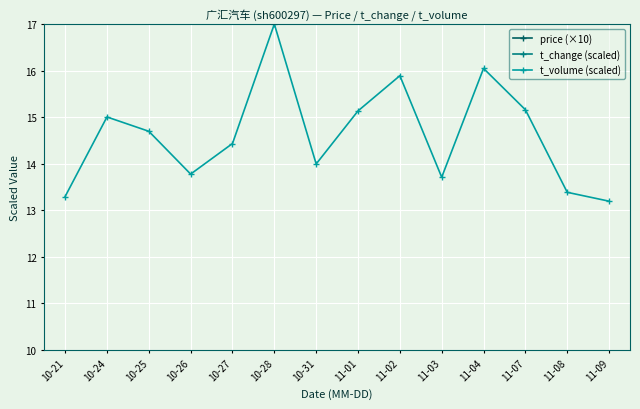

What is the difference between the t_volume (scaled) values at 11-04 and 10-26?

2.3